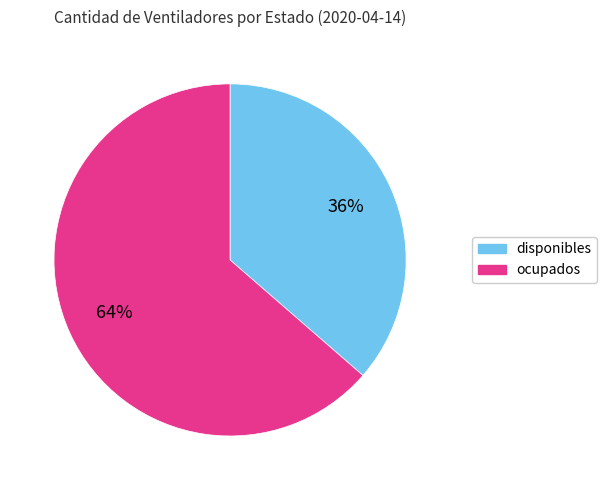

Which category has the biggest portion of the pie?

ocupados